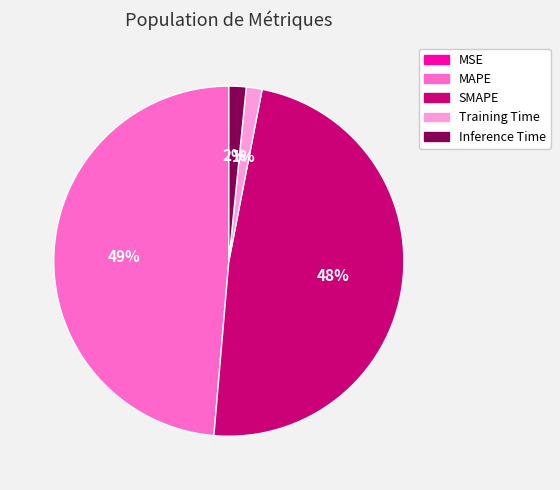

Does Training Time represent more than half of the total?

No